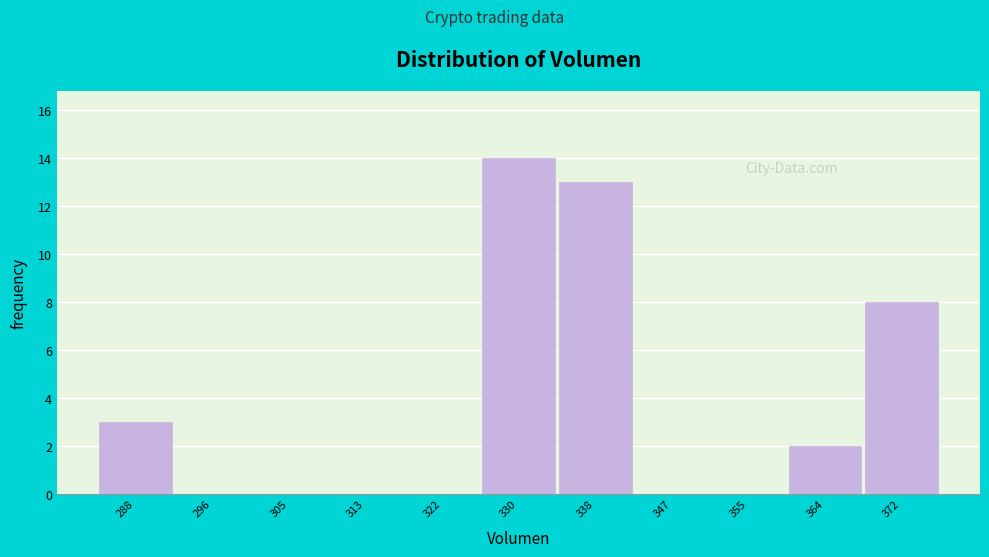

Reading left to right, list all the values displayed in this chart.

288=3	296=0	305=0	313=0	322=0	330=14	338=13	347=0	355=0	364=2	372=8